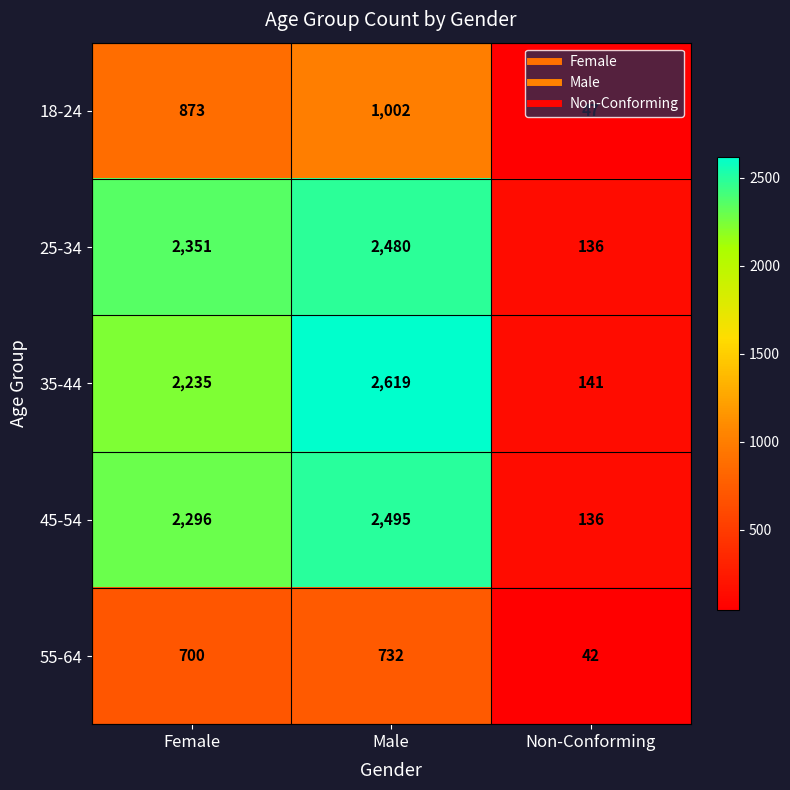

What is the total value across all series at Female?

8455